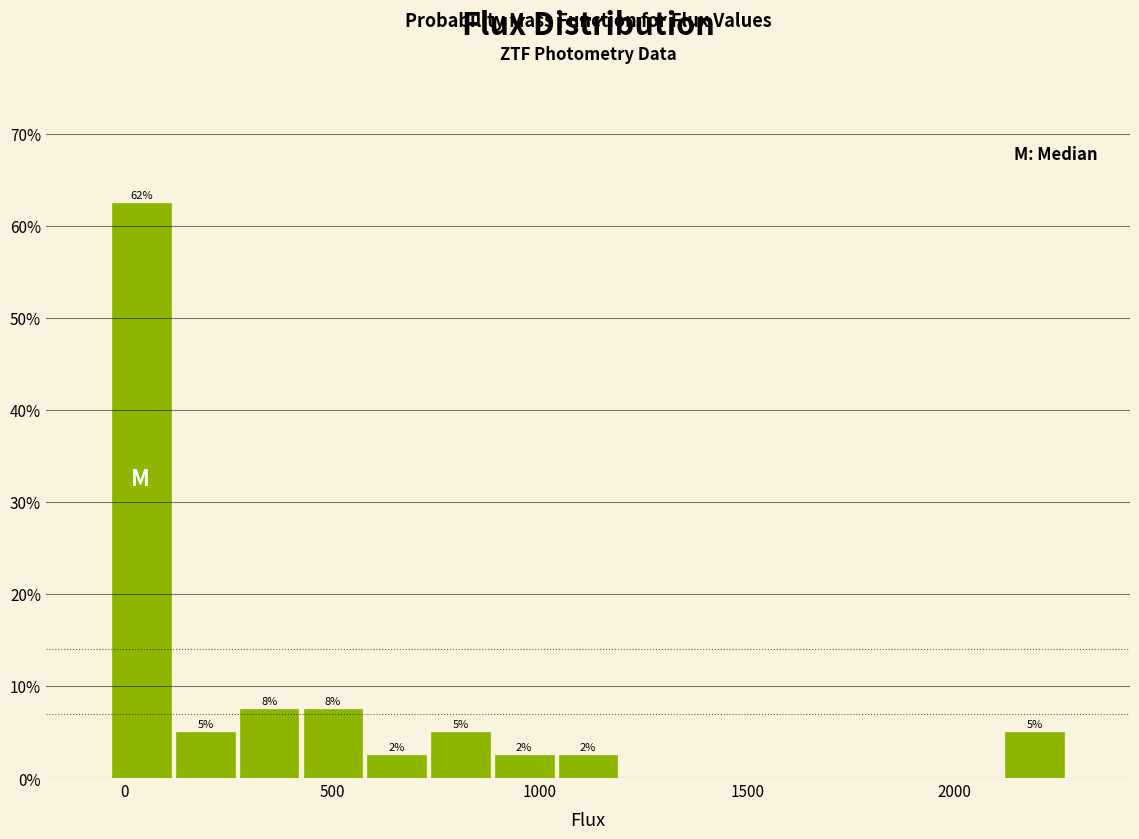

Around what value on the x-axis is the tallest bar? Give the approximate position of its centre, as read against the axis.

50